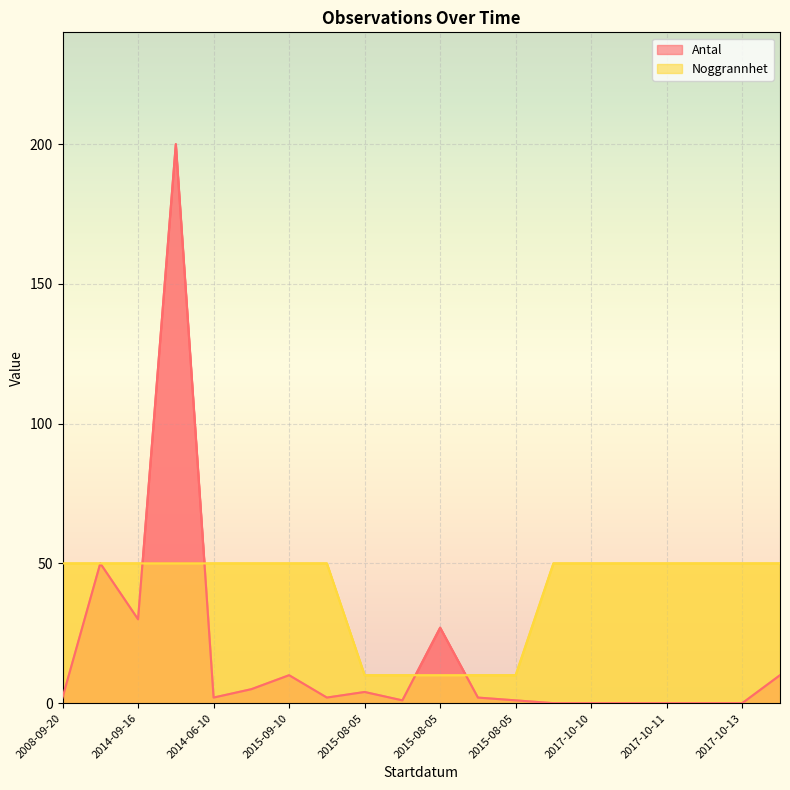

How many interior local valleys does the Antal series have?

4